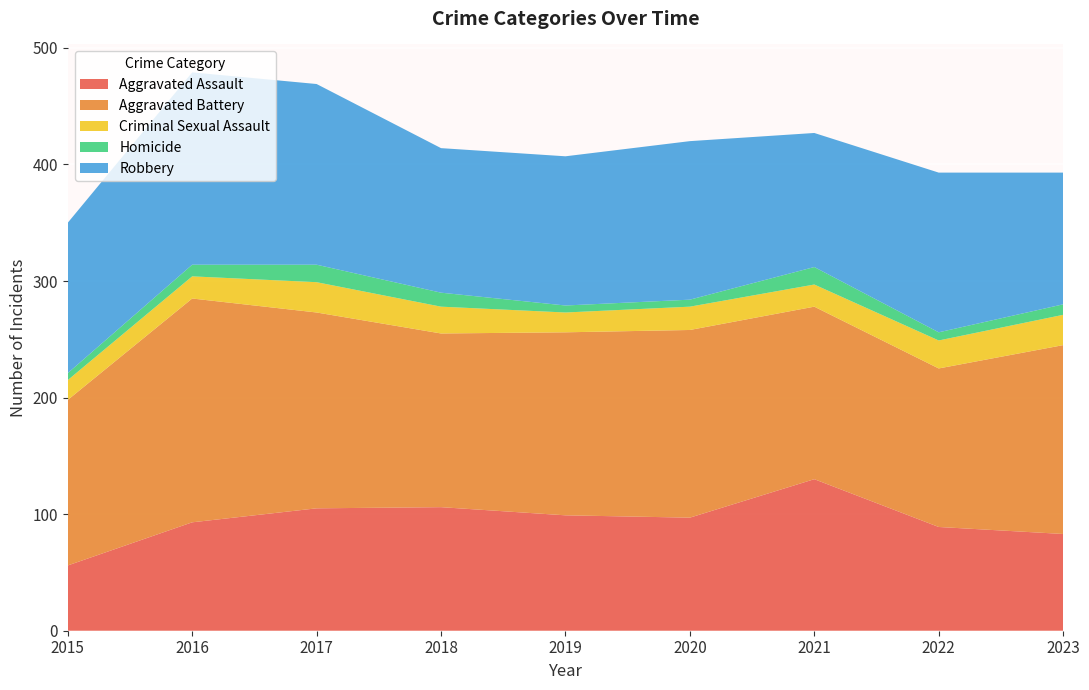

Reading left to right, transcribe all the data shown in this chart.

Aggravated Assault: 2015=56	2016=93	2017=105	2018=106	2019=99	2020=97	2021=130	2022=89	2023=83
Aggravated Battery: 2015=142	2016=192	2017=168	2018=149	2019=157	2020=161	2021=148	2022=136	2023=162
Criminal Sexual Assault: 2015=17	2016=19	2017=26	2018=23	2019=17	2020=20	2021=19	2022=24	2023=26
Homicide: 2015=6	2016=10	2017=15	2018=12	2019=6	2020=6	2021=15	2022=7	2023=9
Robbery: 2015=129	2016=165	2017=155	2018=124	2019=128	2020=136	2021=115	2022=137	2023=113